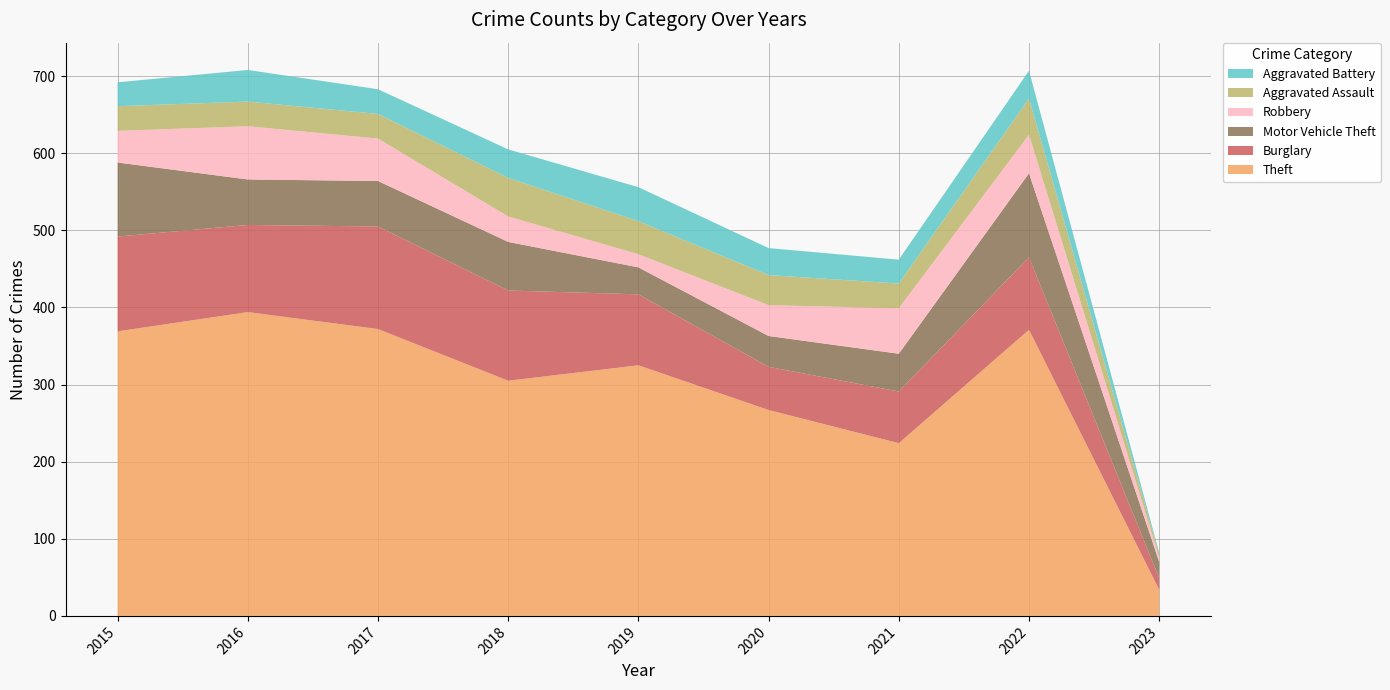

Reading left to right, extract all data points from this chart.

Theft: 369	394	372	305	325	267	224	371	34
Burglary: 123	113	133	117	92	56	67	94	15
Motor Vehicle Theft: 96	59	59	63	35	40	49	109	21
Robbery: 41	69	55	33	17	40	59	50	6
Aggravated Assault: 32	32	32	50	43	39	32	47	4
Aggravated Battery: 31	41	32	37	44	35	31	36	2